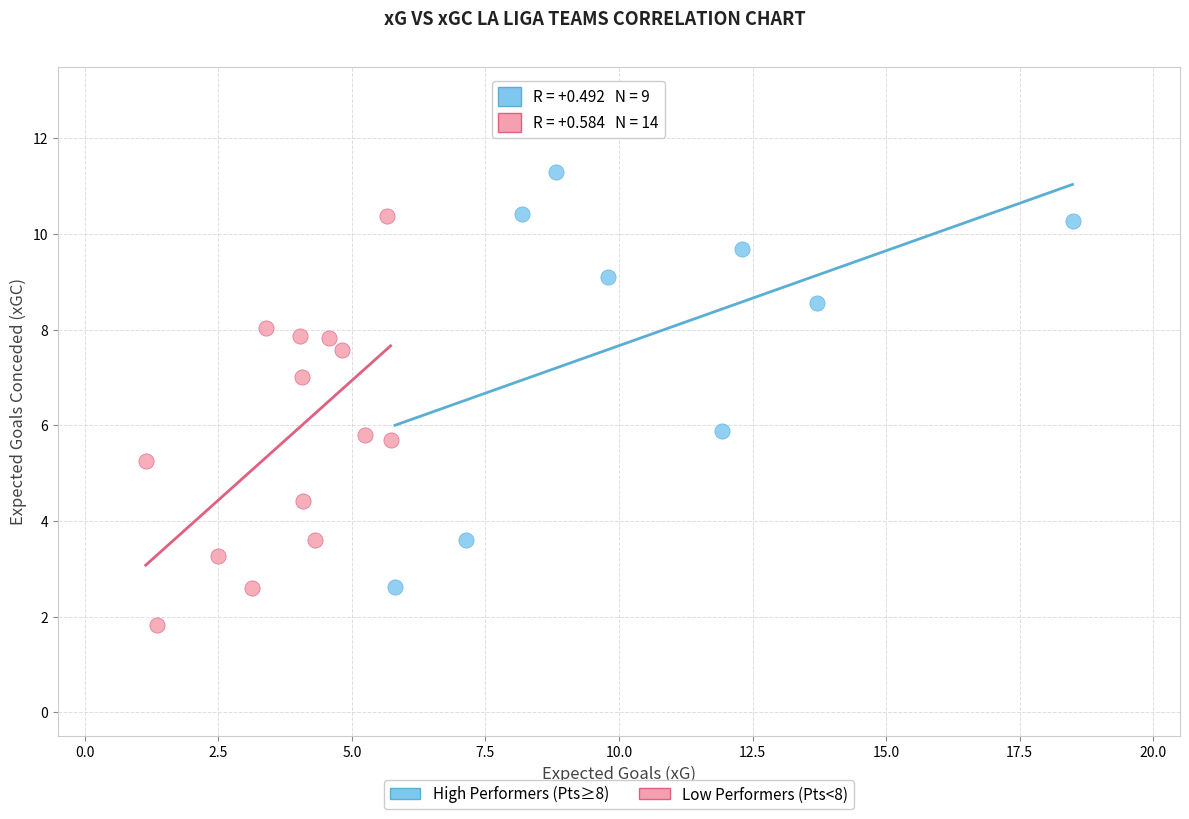

Which series reaches the minimum Y coordinate?

Low Performers (Pts<8)